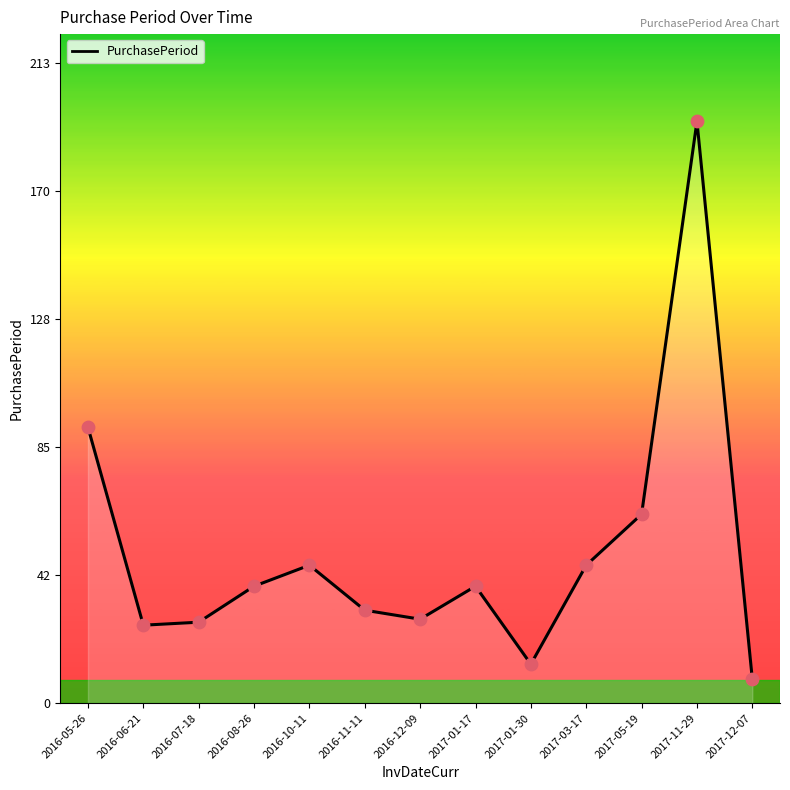

What is the ratio of the value at 2016-11-11 to the value at 2017-11-29?

0.2